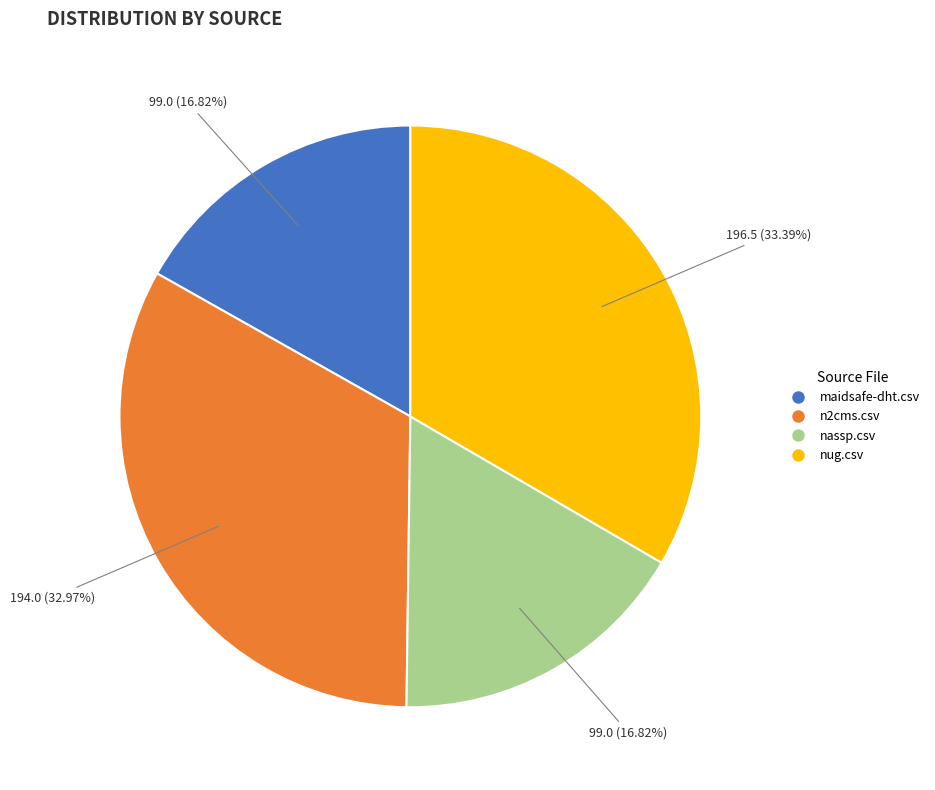

True or false: maidsafe-dht.csv accounts for 5% of the total.

False